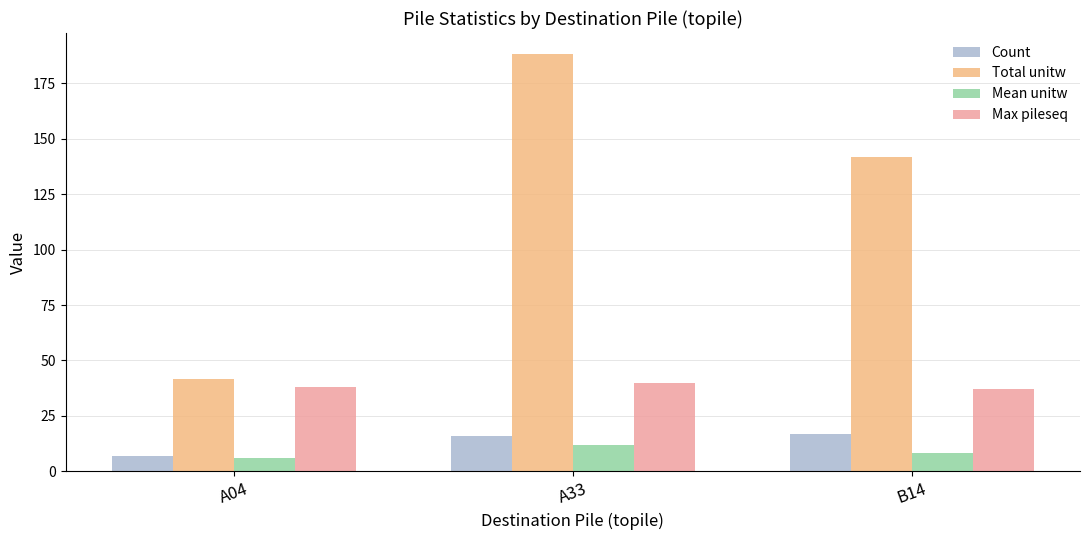

What are all the series names shown in the legend?

Count, Total unitw, Mean unitw, Max pileseq